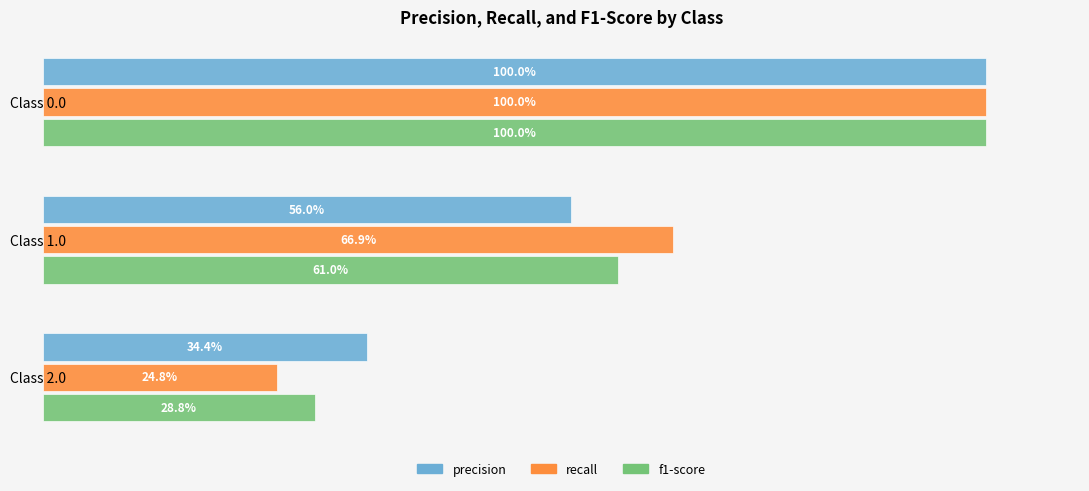

What are all the series names shown in the legend?

precision, recall, f1-score